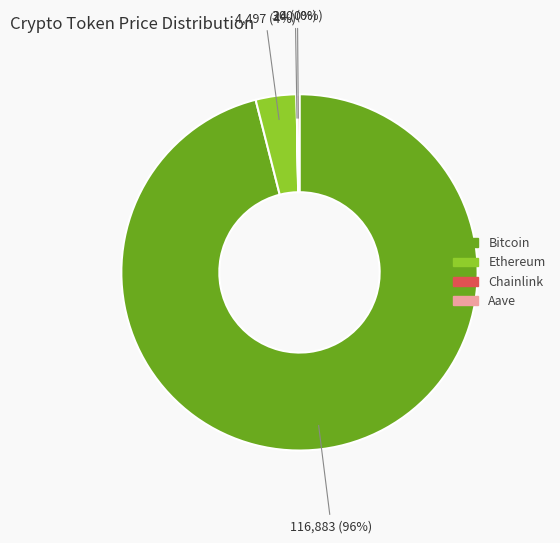

Do Ethereum and Bitcoin together represent more than half of the pie?

Yes